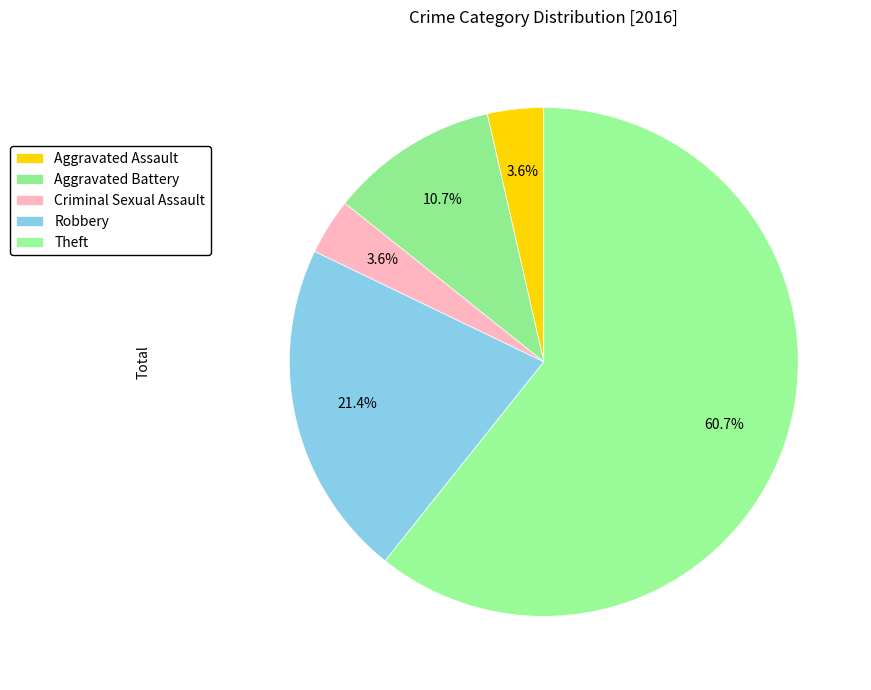

Count the number of slices in the pie.

5